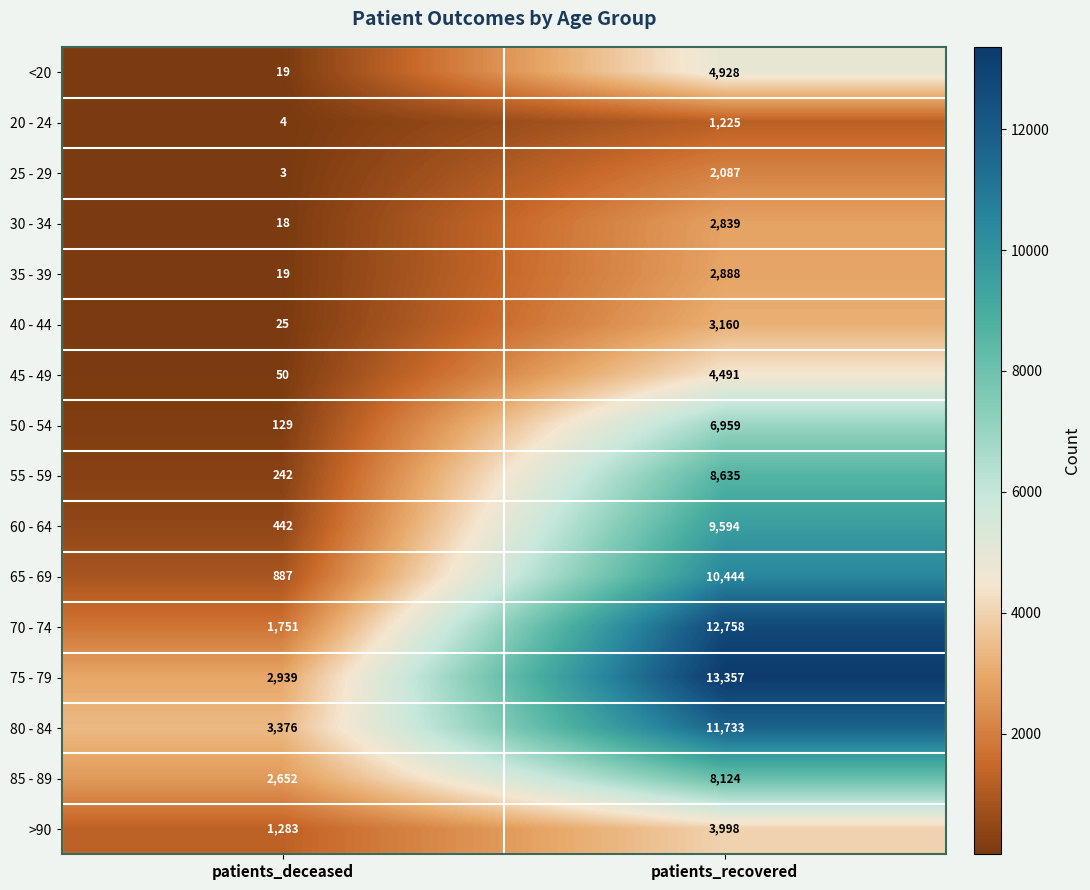

Is the value of 65 - 69 at patients_recovered greater than the value of 25 - 29 at patients_recovered?

Yes